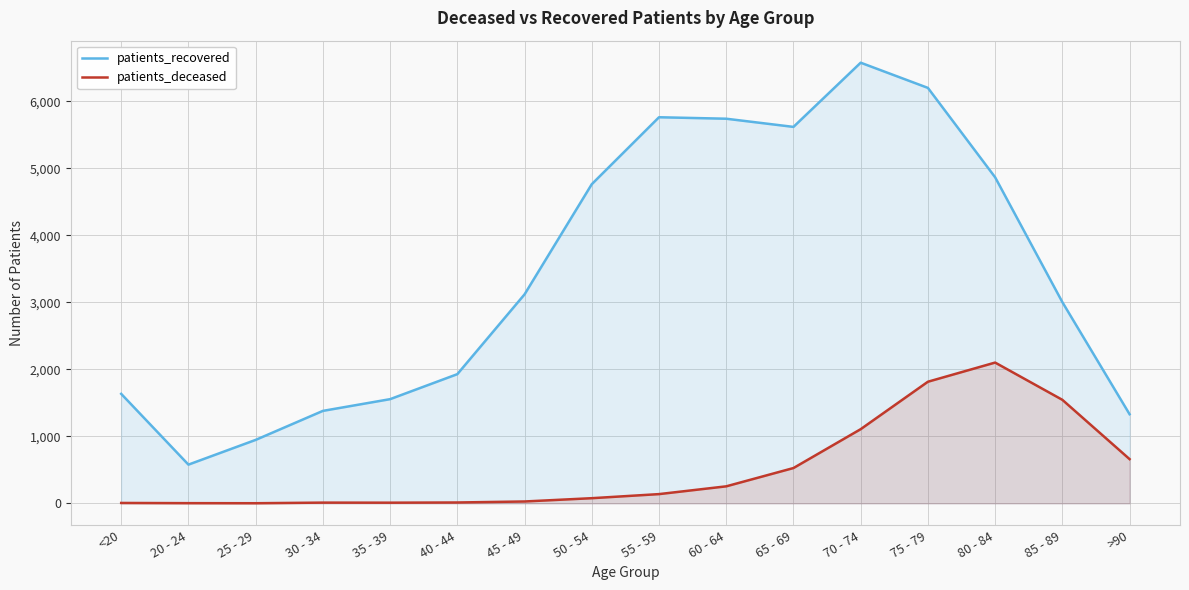

What is the value of the patients_recovered point at the 1st from the left?

1634